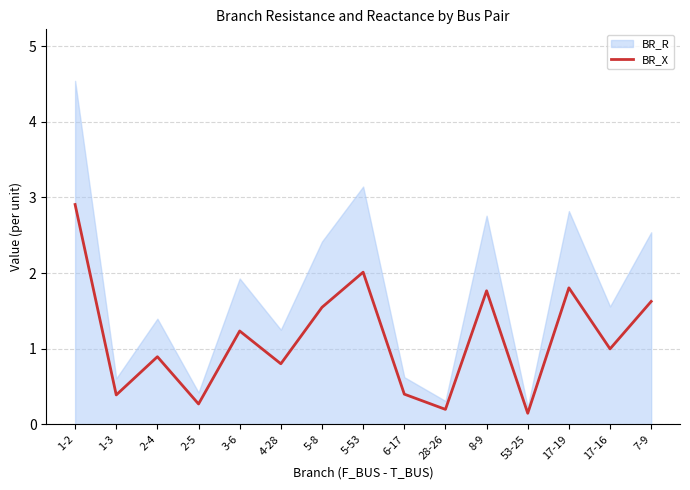

List the labels in order of value, smallest first.

53-25, 28-26, 2-5, 1-3, 6-17, 4-28, 2-4, 17-16, 3-6, 5-8, 7-9, 8-9, 17-19, 5-53, 1-2